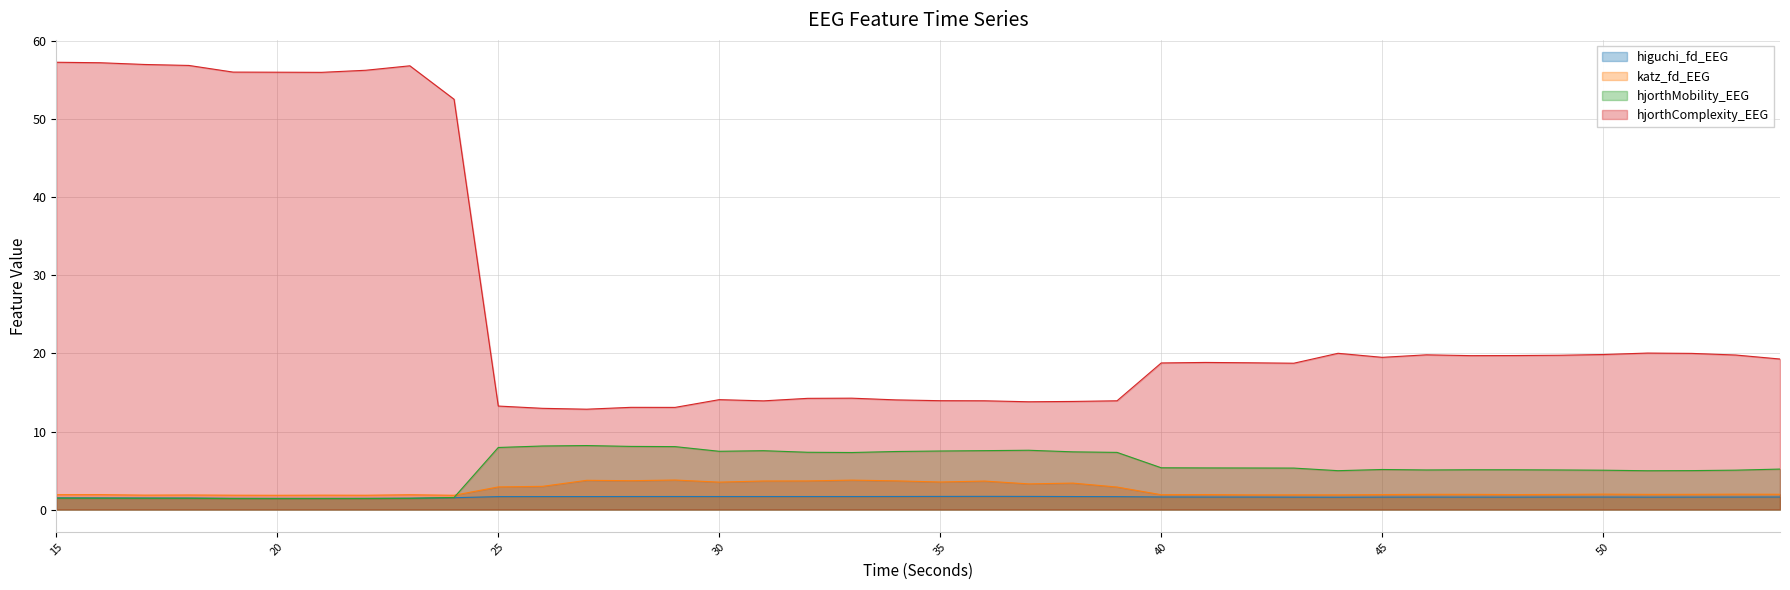

The value of hjorthComplexity_EEG at 29 is 13.1. True or false?

True